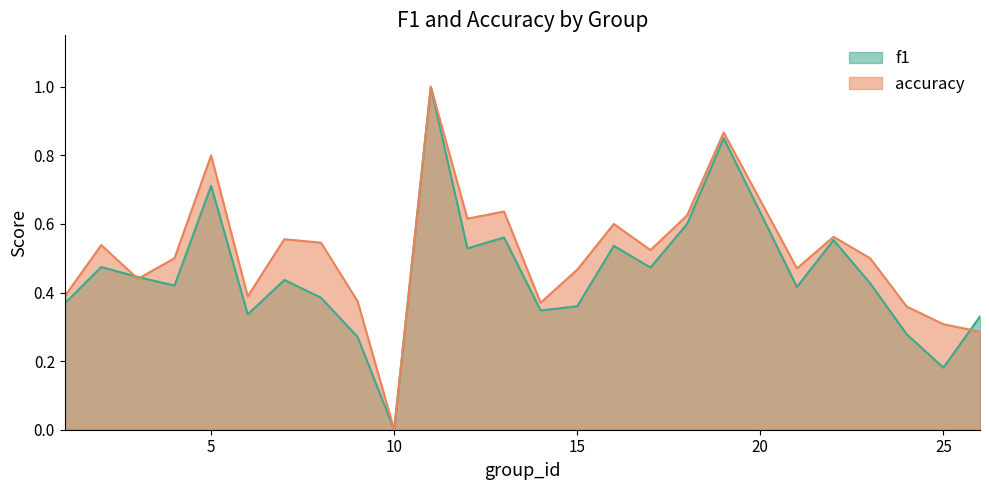

List the series in order of their overall mean, lowest first.

f1, accuracy